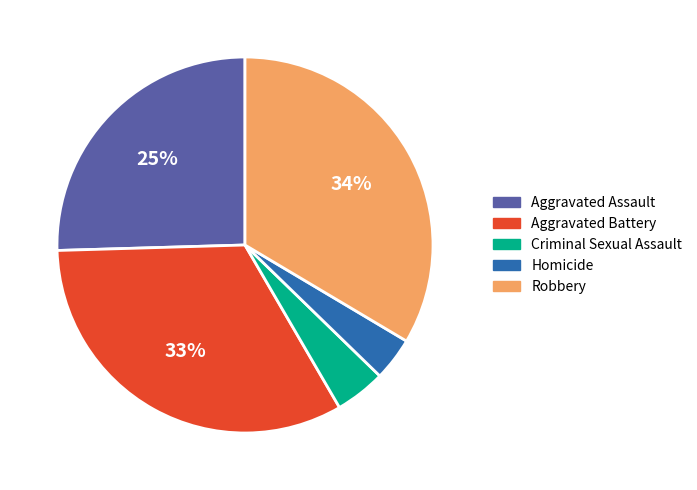

Is there any slice that represents more than half of the pie?

No